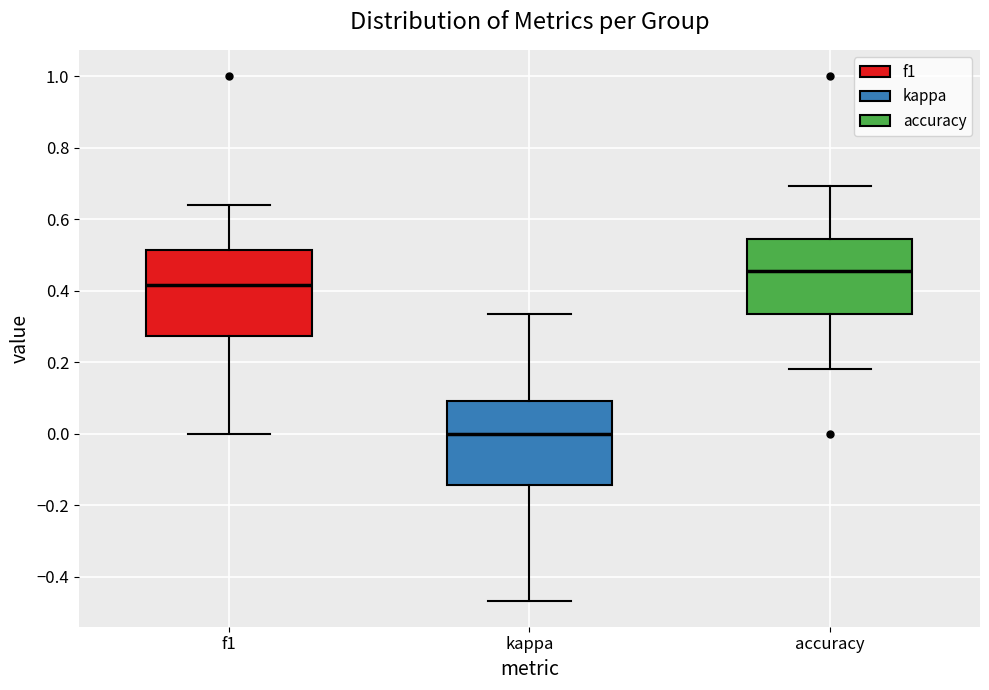

Which box's median line is the lowest?

kappa